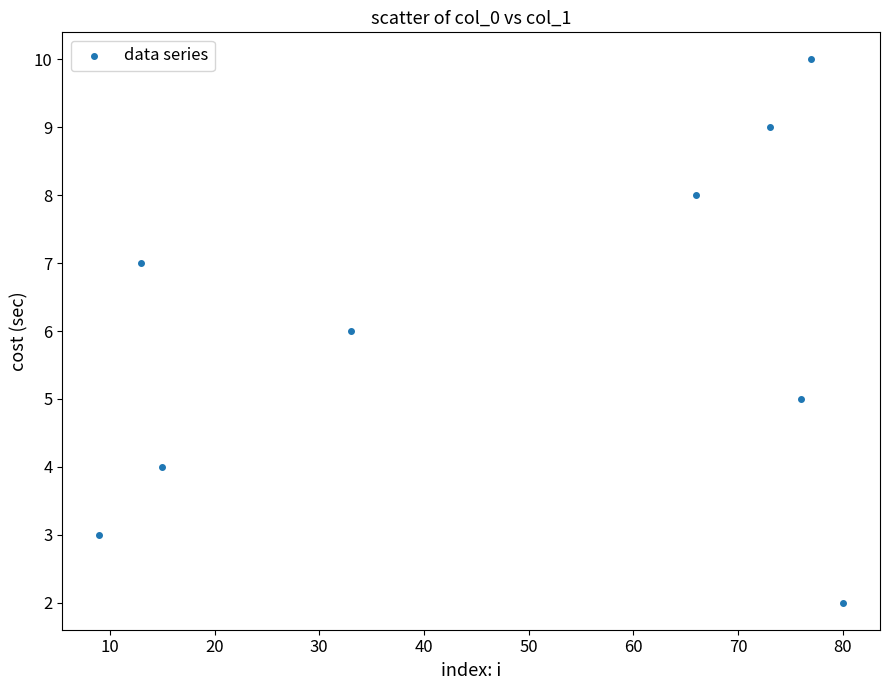

What is the range of X values (max minus min)?

71.0